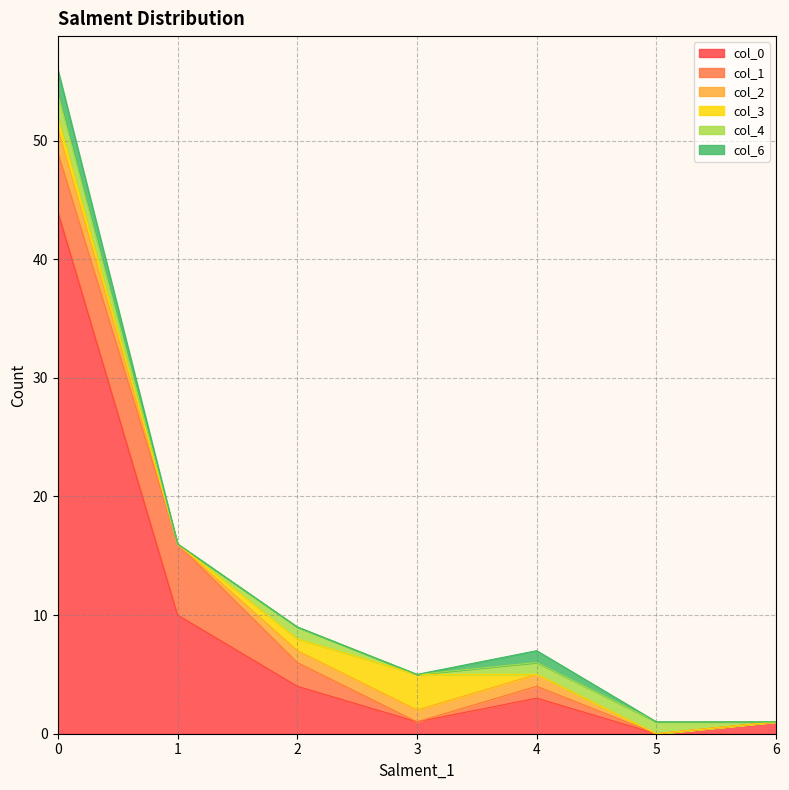

What is the difference between the maximum and minimum values in the col_0 series?

44